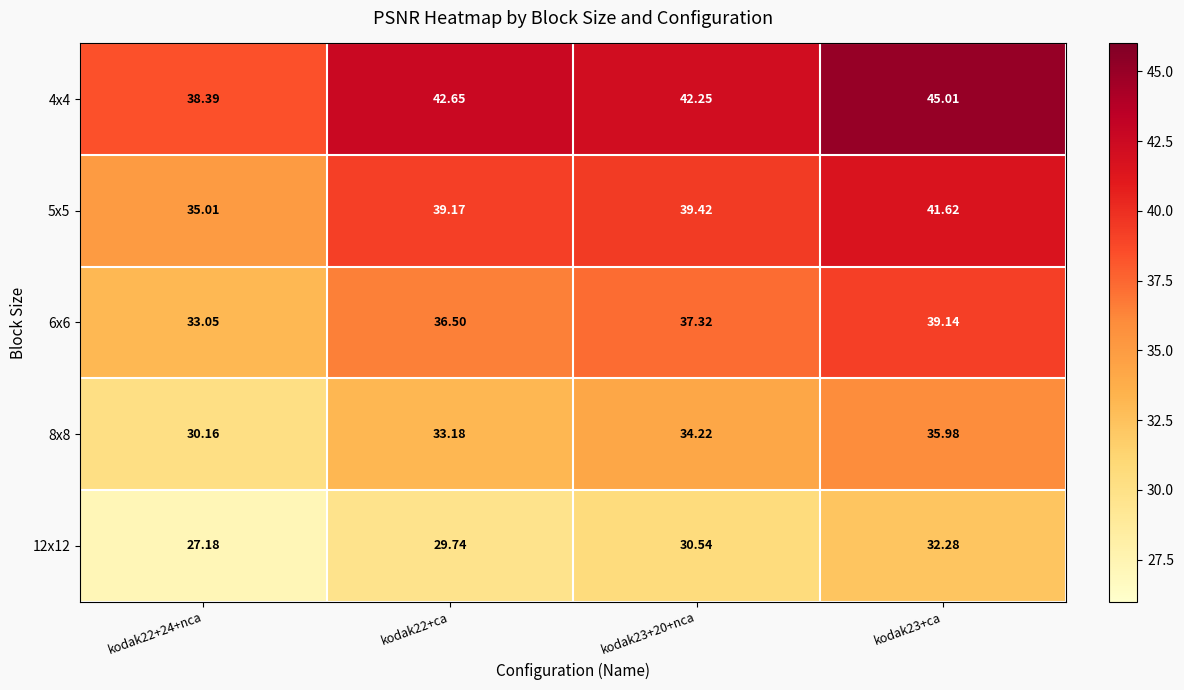

How many values in the 5x5 series are below 39?

1